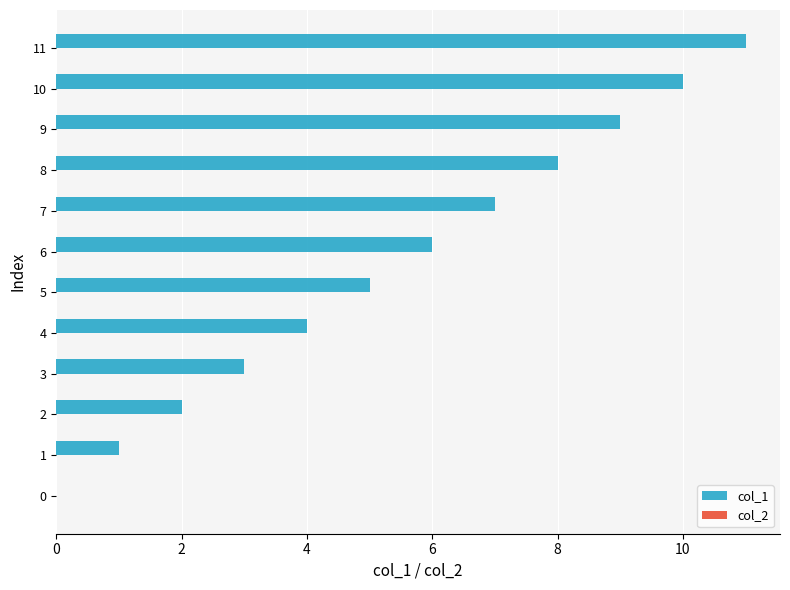

Count the number of data series in this chart.

1